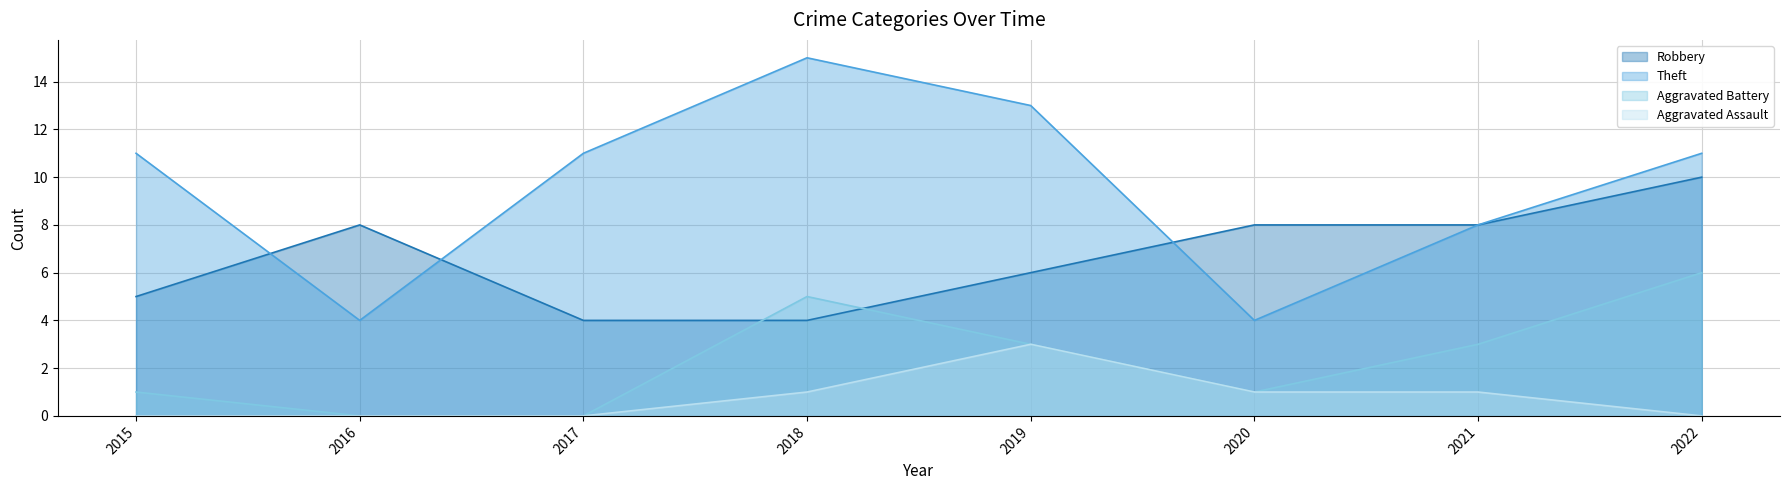

Which series has the largest range (max minus min)?

Theft